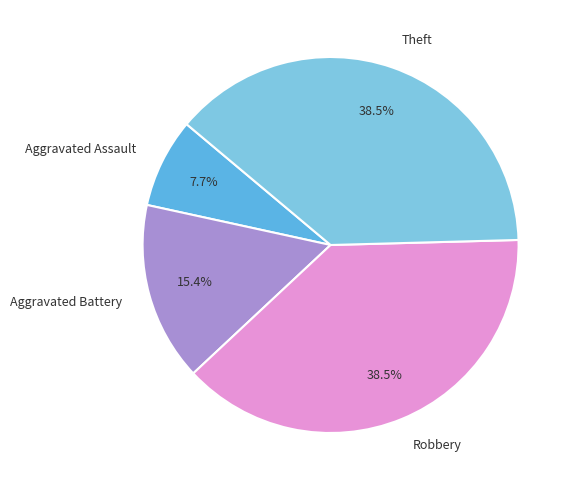

Approximately how many times larger is the value at Robbery compared to Aggravated Battery?

2.5